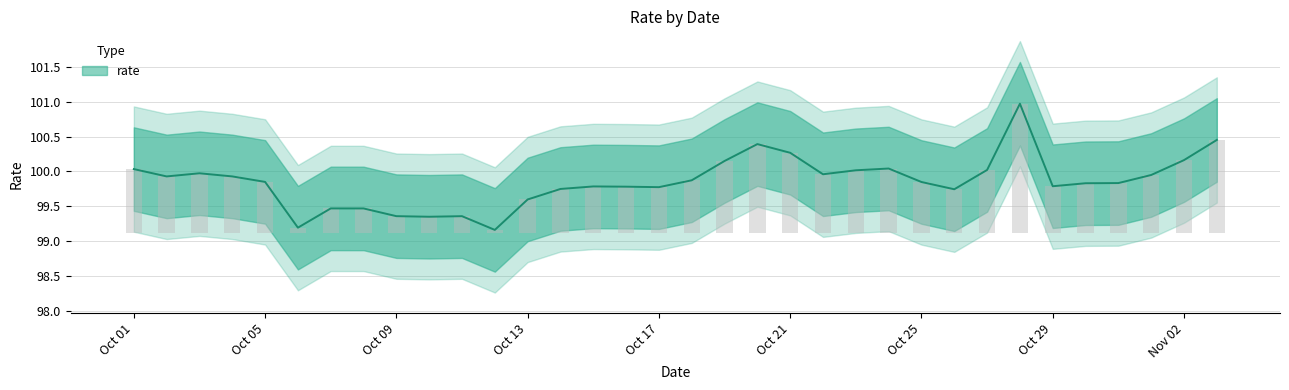

Where is the data nearest to the value 100?

2021-10-23